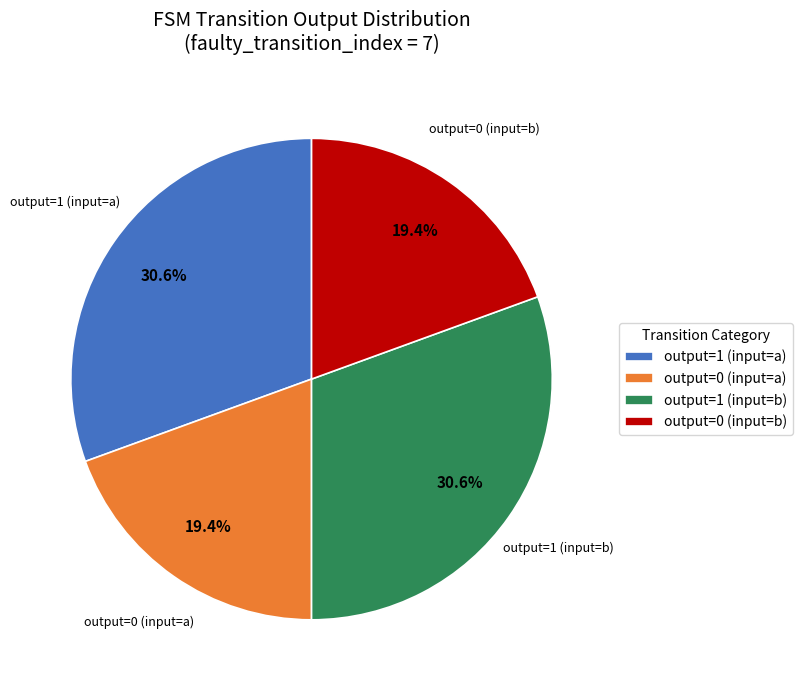

How many segments does this pie chart have?

4